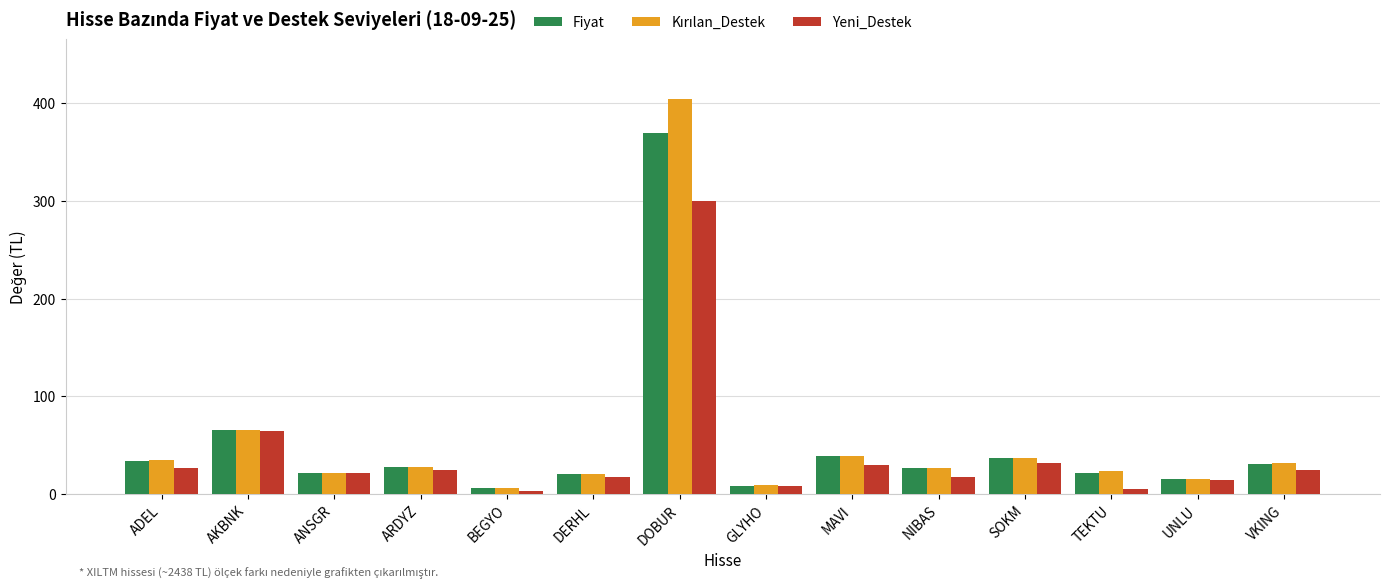

What is the maximum value shown in the chart?

404.8